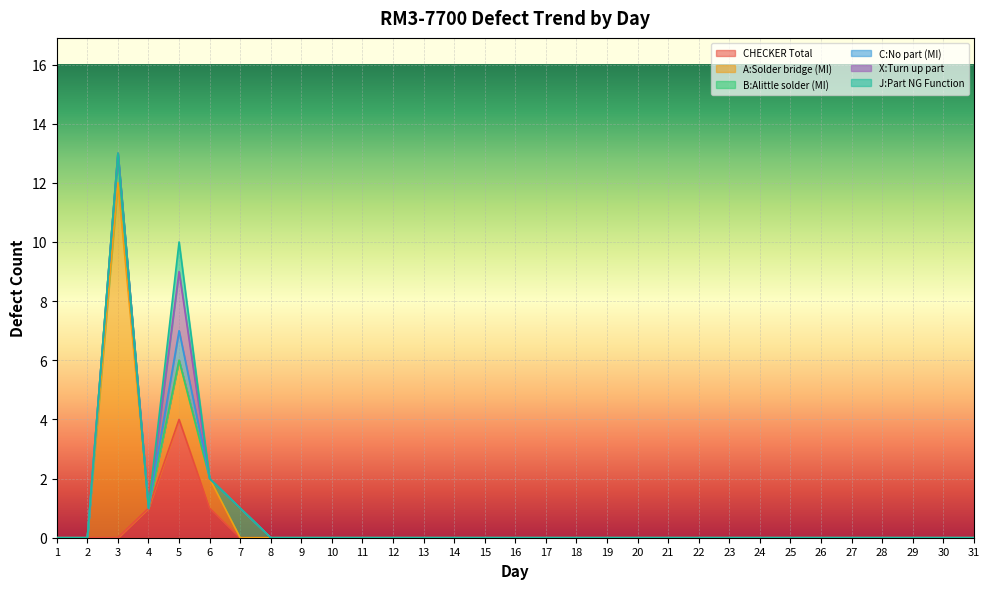

At which category is the sum across all series the highest?

3